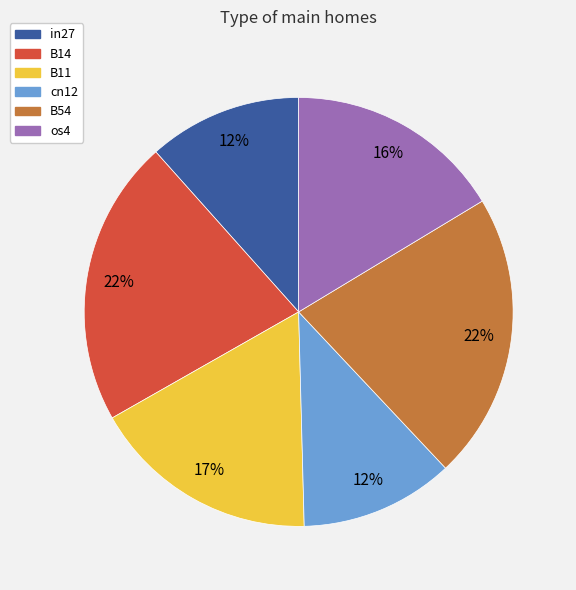

Does B14 represent more than half of the total?

No